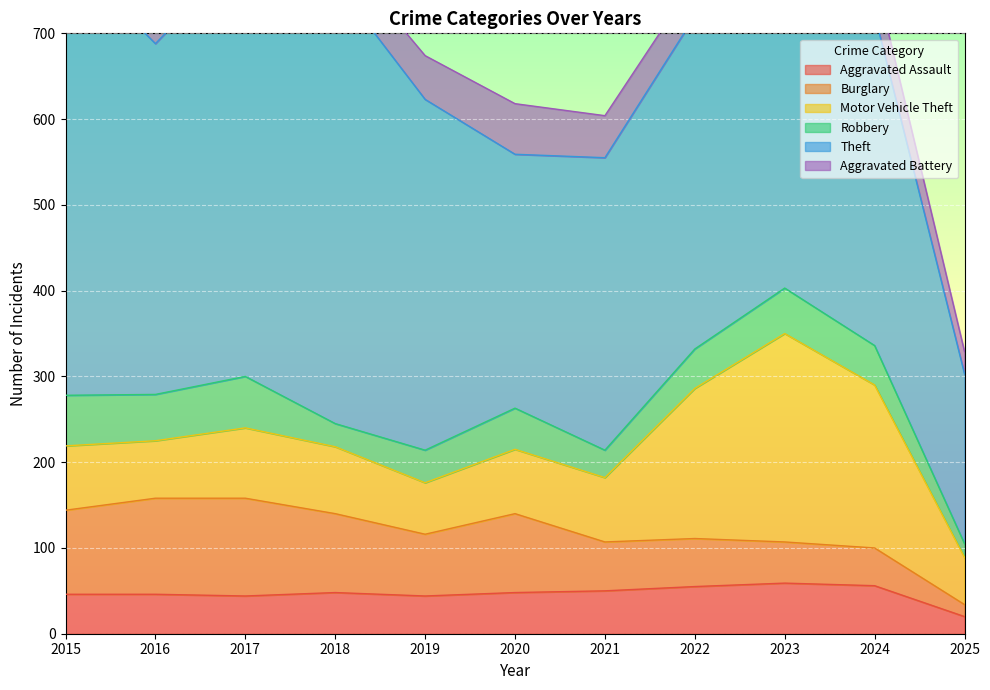

Between 2015 and 2024, which series saw the biggest shift?

Theft